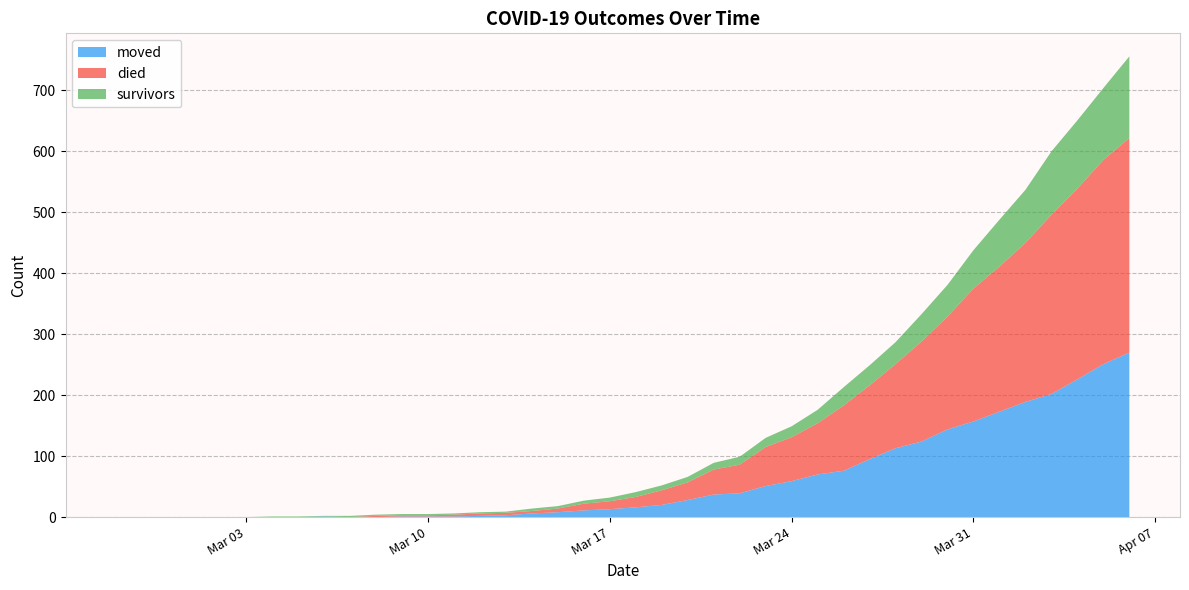

Reading left to right, extract all data points from this chart.

moved: 2020-02-27=0	2020-02-28=0	2020-02-29=0	2020-03-01=0	2020-03-02=0	2020-03-03=0	2020-03-04=0	2020-03-05=0	2020-03-06=1	2020-03-07=0	2020-03-08=0	2020-03-09=1	2020-03-10=1	2020-03-11=1	2020-03-12=2	2020-03-13=3	2020-03-14=6	2020-03-15=8	2020-03-16=11	2020-03-17=13	2020-03-18=16	2020-03-19=20	2020-03-20=28	2020-03-21=37	2020-03-22=39	2020-03-23=51	2020-03-24=59	2020-03-25=70	2020-03-26=76	2020-03-27=95	2020-03-28=113	2020-03-29=124	2020-03-30=144	2020-03-31=157	2020-04-01=173	2020-04-02=189	2020-04-03=202	2020-04-04=226	2020-04-05=251	2020-04-06=270
died: 2020-02-27=0	2020-02-28=0	2020-02-29=0	2020-03-01=0	2020-03-02=0	2020-03-03=0	2020-03-04=0	2020-03-05=0	2020-03-06=0	2020-03-07=0	2020-03-08=2	2020-03-09=2	2020-03-10=2	2020-03-11=3	2020-03-12=4	2020-03-13=4	2020-03-14=4	2020-03-15=6	2020-03-16=11	2020-03-17=13	2020-03-18=17	2020-03-19=24	2020-03-20=29	2020-03-21=41	2020-03-22=47	2020-03-23=64	2020-03-24=72	2020-03-25=84	2020-03-26=107	2020-03-27=121	2020-03-28=138	2020-03-29=164	2020-03-30=185	2020-03-31=218	2020-04-01=238	2020-04-02=261	2020-04-03=294	2020-04-04=313	2020-04-05=335	2020-04-06=352
survivors: 2020-02-27=0	2020-02-28=0	2020-02-29=0	2020-03-01=0	2020-03-02=0	2020-03-03=0	2020-03-04=1	2020-03-05=1	2020-03-06=1	2020-03-07=2	2020-03-08=2	2020-03-09=2	2020-03-10=2	2020-03-11=2	2020-03-12=2	2020-03-13=2	2020-03-14=4	2020-03-15=4	2020-03-16=5	2020-03-17=6	2020-03-18=8	2020-03-19=8	2020-03-20=9	2020-03-21=11	2020-03-22=13	2020-03-23=15	2020-03-24=18	2020-03-25=22	2020-03-26=30	2020-03-27=33	2020-03-28=36	2020-03-29=45	2020-03-30=52	2020-03-31=63	2020-04-01=77	2020-04-02=87	2020-04-03=104	2020-04-04=112	2020-04-05=118	2020-04-06=134